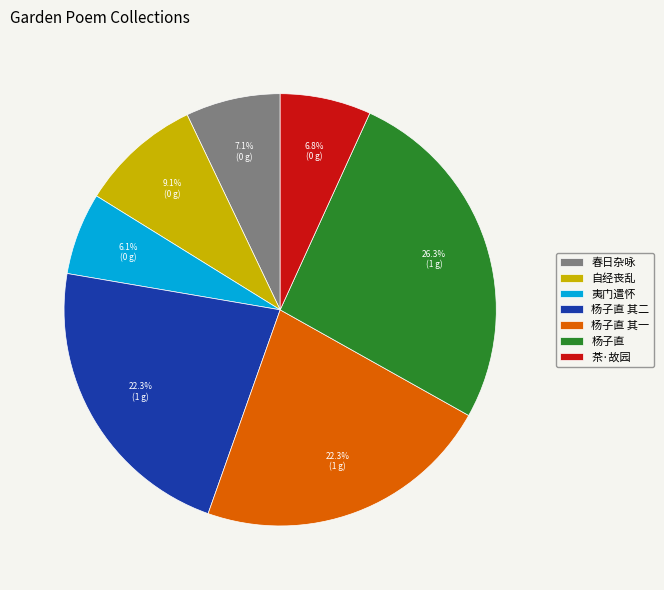

How many segments does this pie chart have?

7